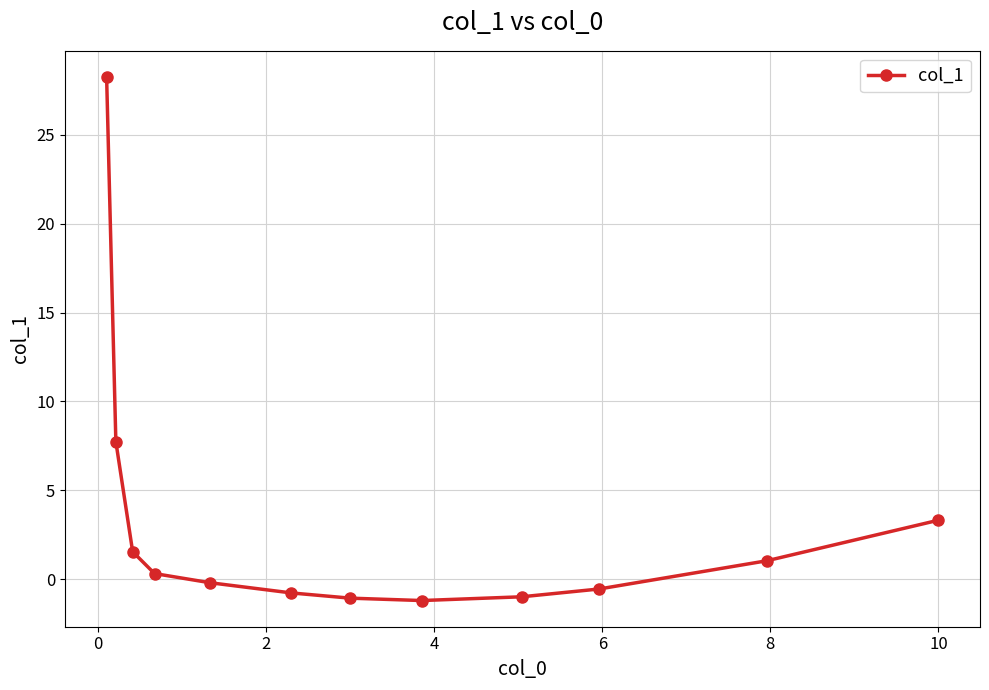

What is the minimum value shown in the chart?

-1.2